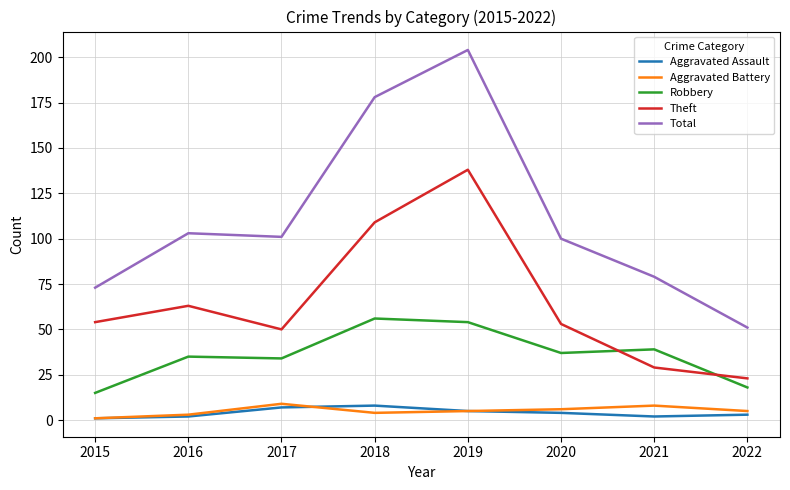

What is the sum of the Robbery values at 2020 and 2017?

71